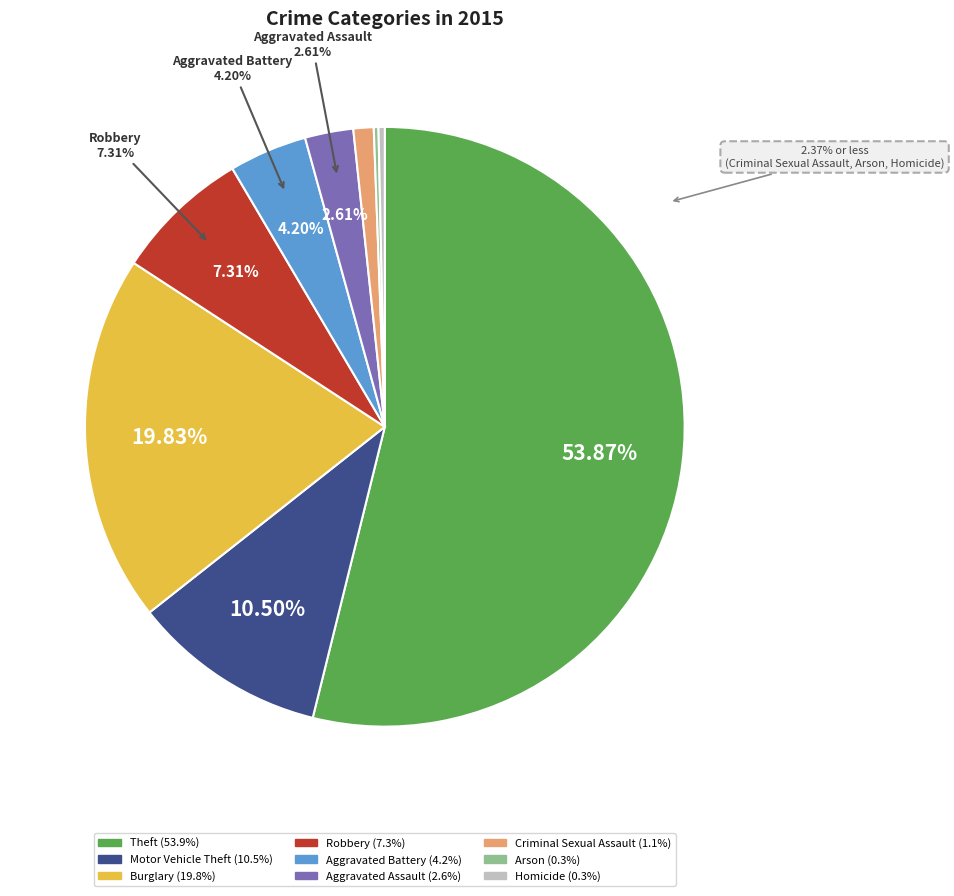

True or false: Homicide accounts for 1% of the total.

False